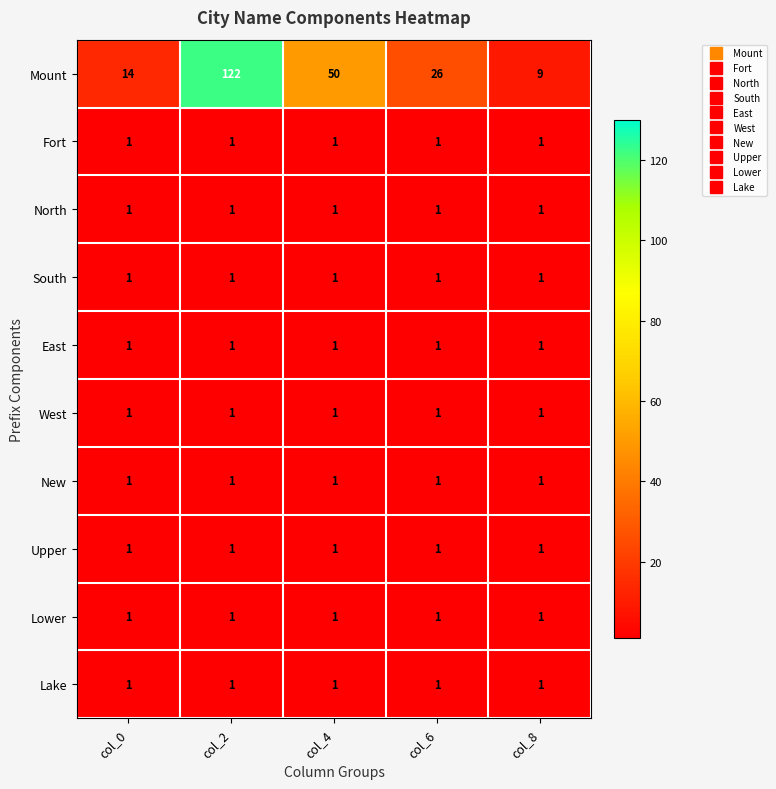

Which series has the largest total across all categories?

Mount